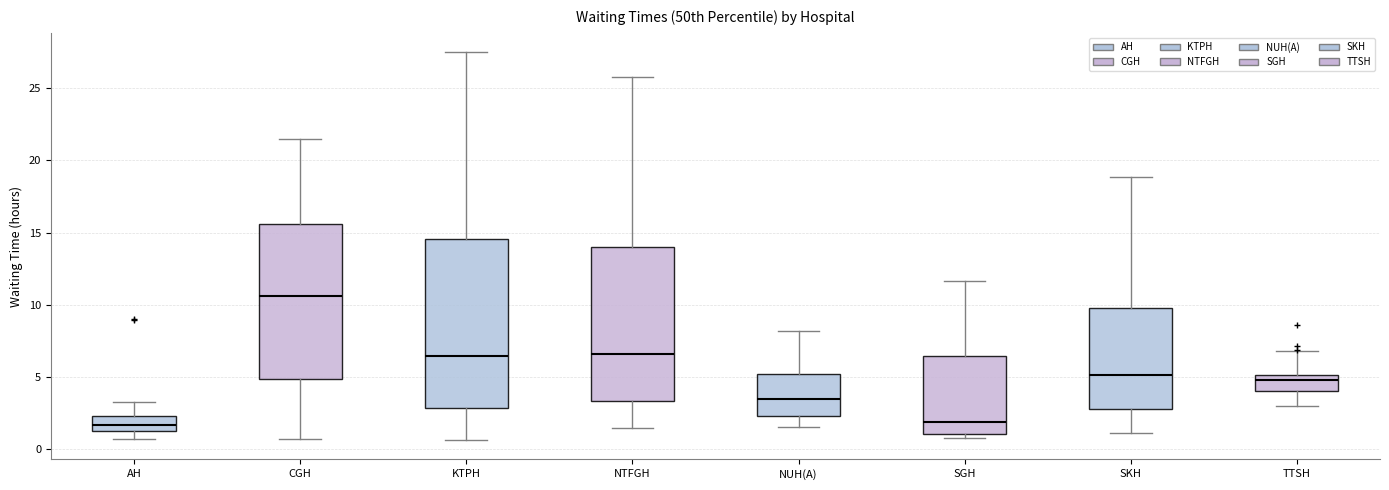

Reading left to right, read every box against the y-axis: the position of its median line, the range the box covers, and the ends of its whiskers. The values are not printed on the chart, so give them approximately, as read against the axis.

AH: median 1.5 (inside the box), box 1.5 to 2.5, whiskers 0.5 to 3.5
CGH: median 10.5, box 5.0 to 15.5, whiskers 0.5 to 21.5
KTPH: median 6.5, box 3.0 to 14.5, whiskers 0.5 to 27.5
NTFGH: median 6.5, box 3.5 to 14.0, whiskers 1.5 to 26.0
NUH(A): median 3.5, box 2.5 to 5.0, whiskers 1.5 to 8.0
SGH: median 2.0, box 1.0 to 6.5, whiskers 1.0 (just below the box's lower edge) to 11.5
SKH: median 5.0, box 3.0 to 10.0, whiskers 1.0 to 19.0
TTSH: median 5.0 (just below the box's upper edge), box 4.0 to 5.0, whiskers 3.0 to 7.0